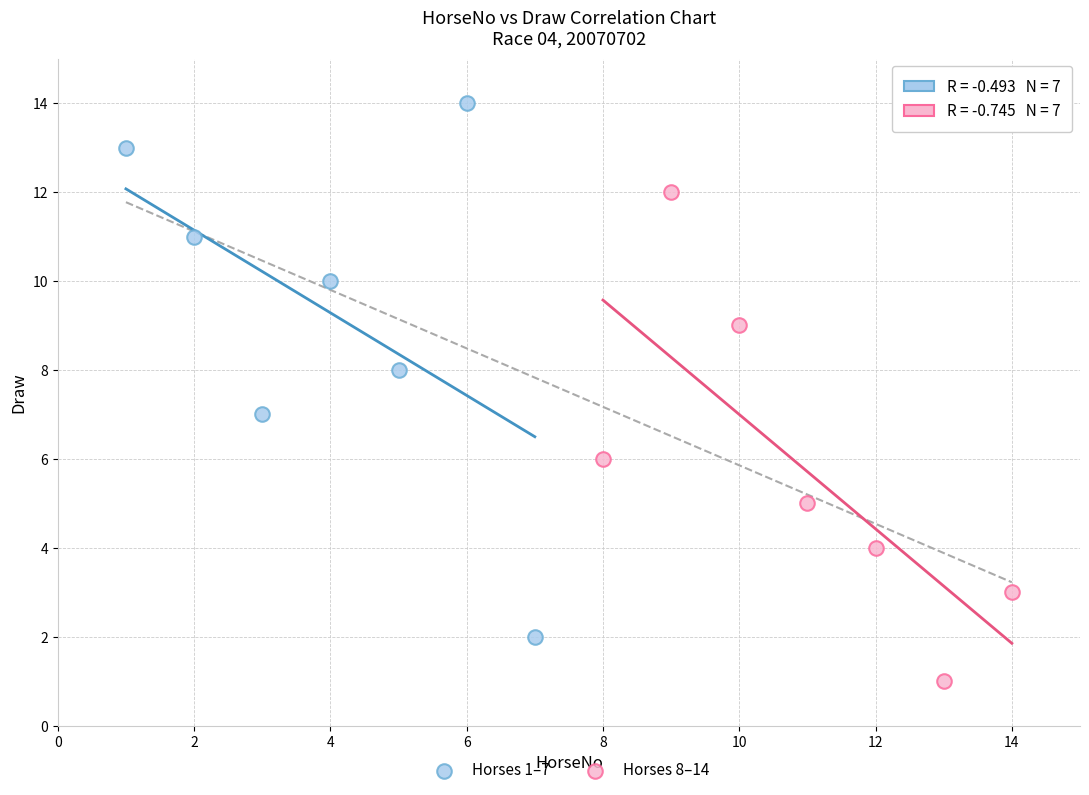

Which series contains the highest Y value?

Horses 1–7